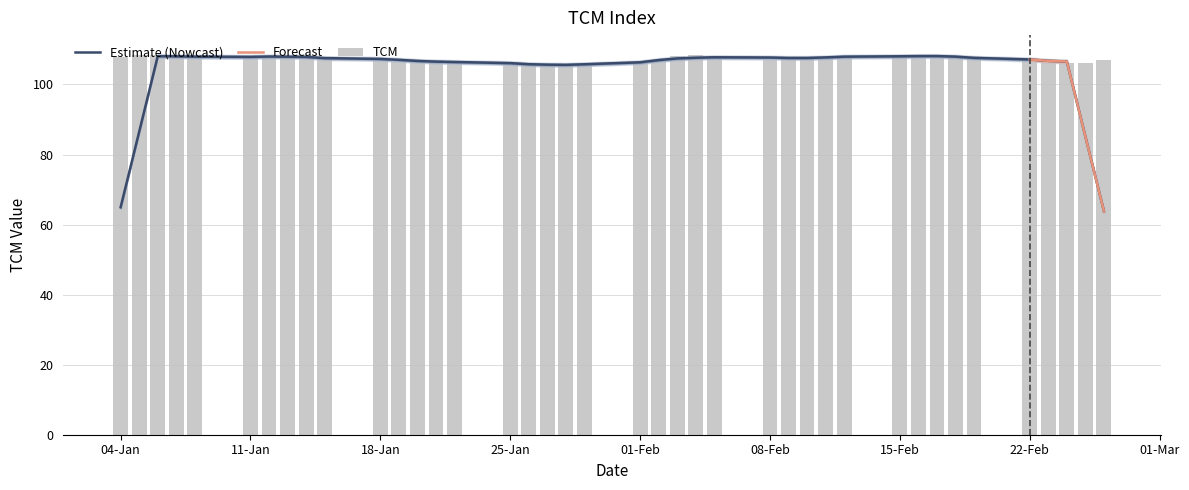

True or false: Estimate (Nowcast) has a value of 64.9 at 04-Jan.

True